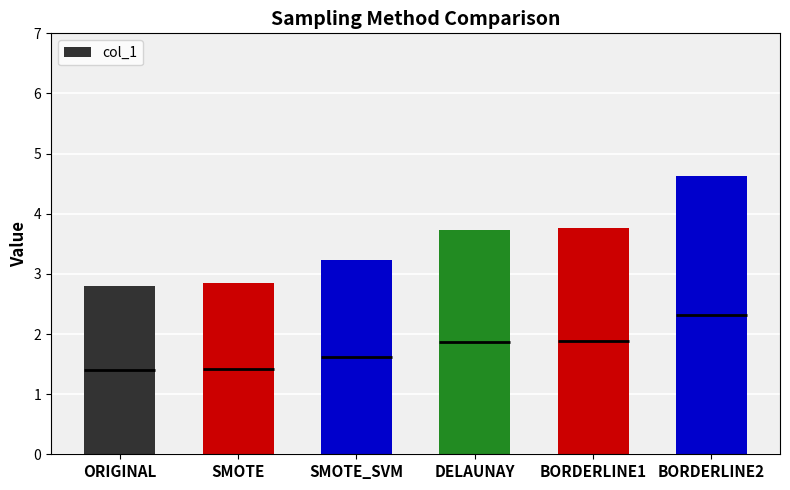

Does the chart contain any negative values?

No